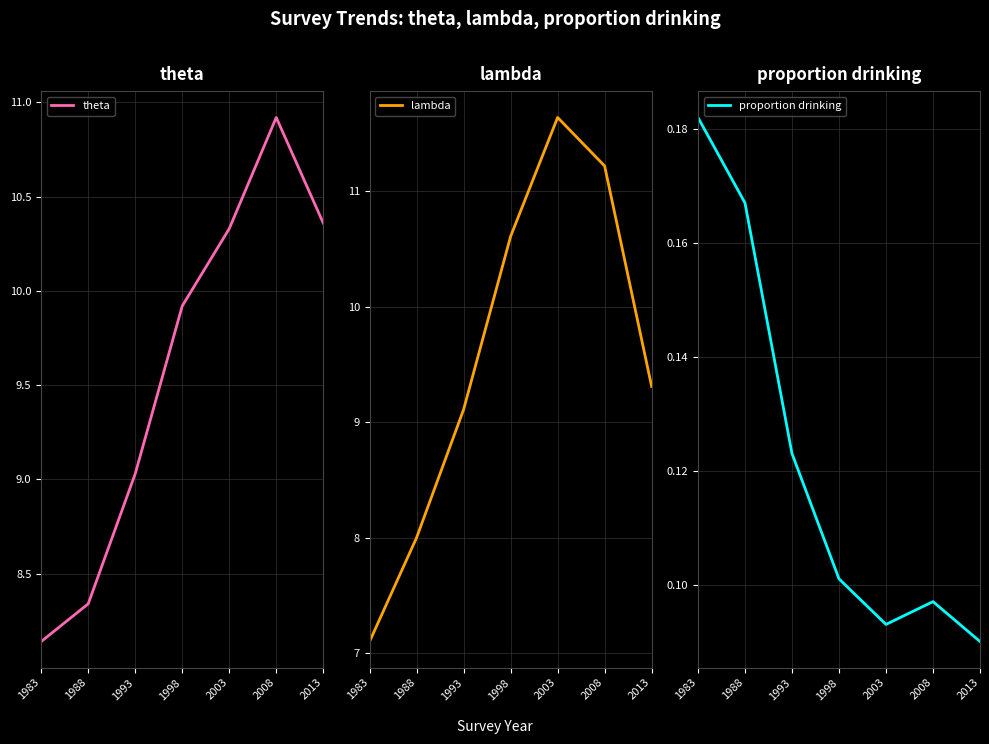

At how many categories does at least one series exceed 10?

4